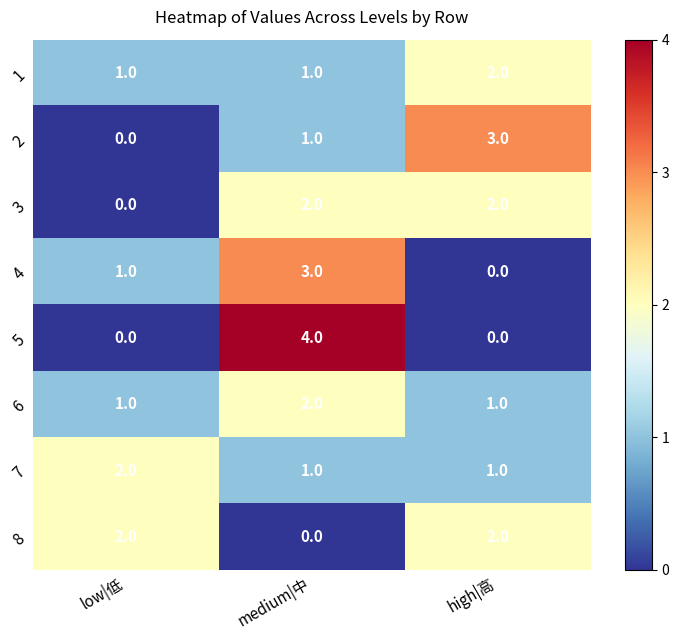

Count the number of data series in this chart.

8